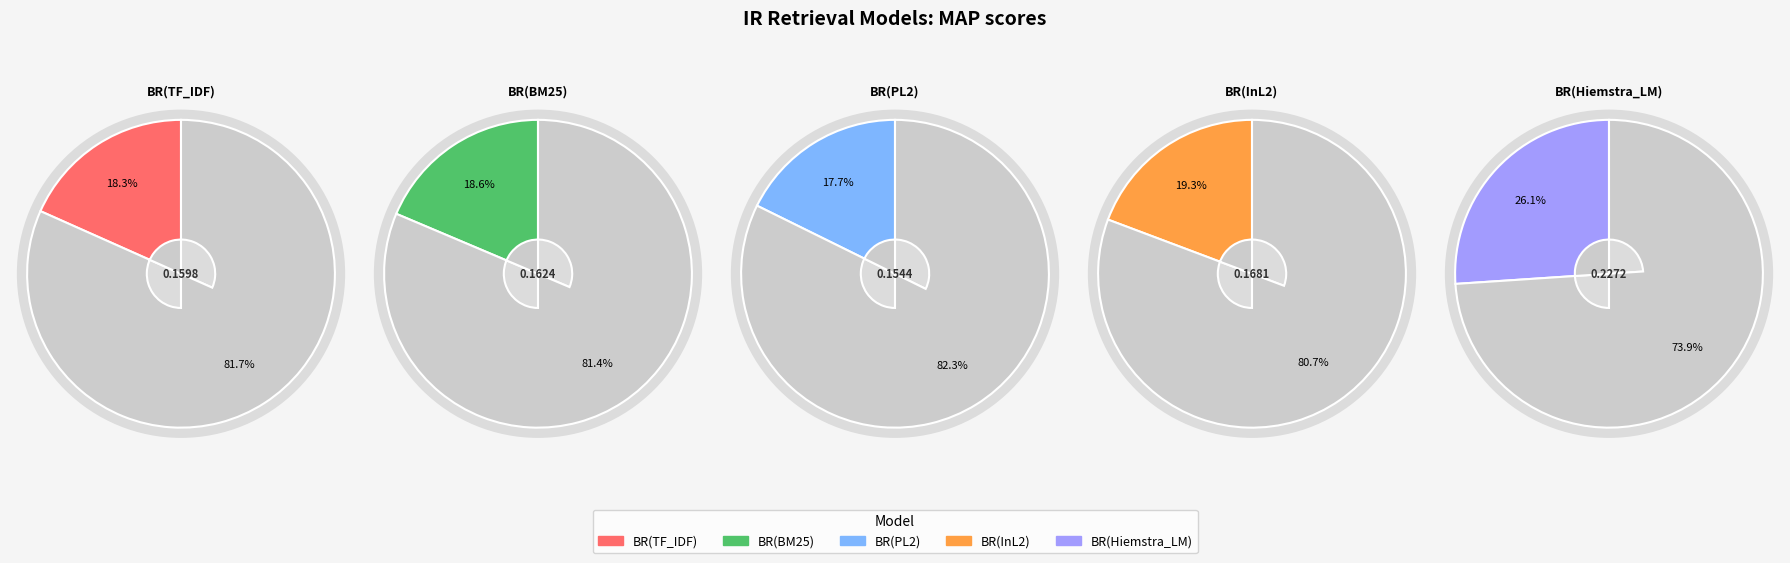

What is the largest slice in the pie chart?

BR(Hiemstra_LM)